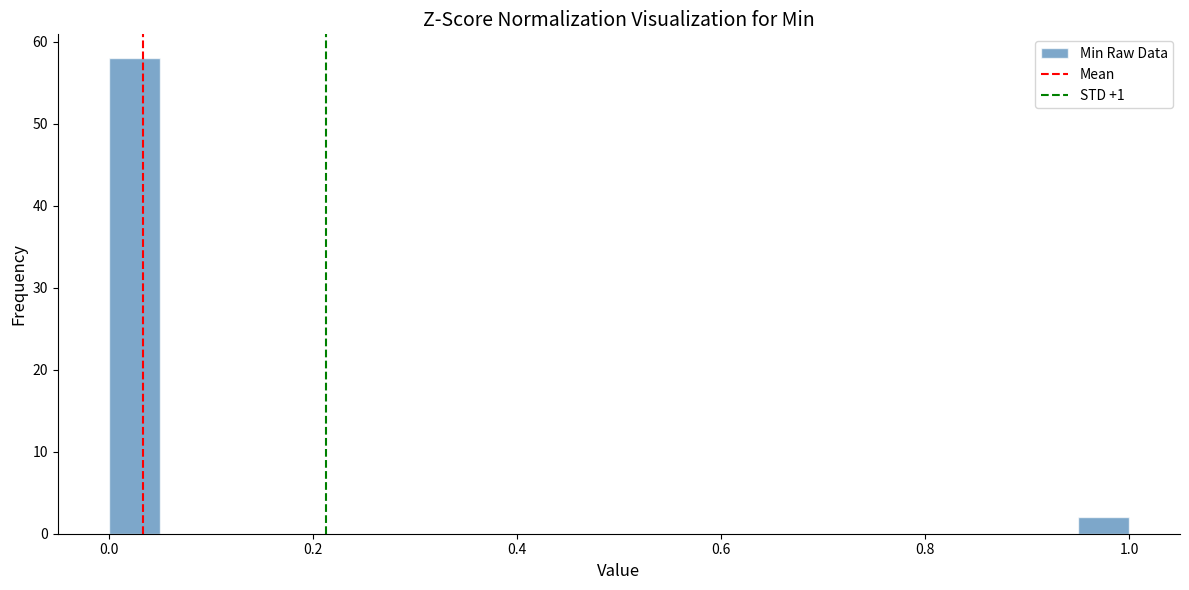

Around what value on the x-axis is the tallest bar? Give the approximate position of its centre, as read against the axis.

0.02